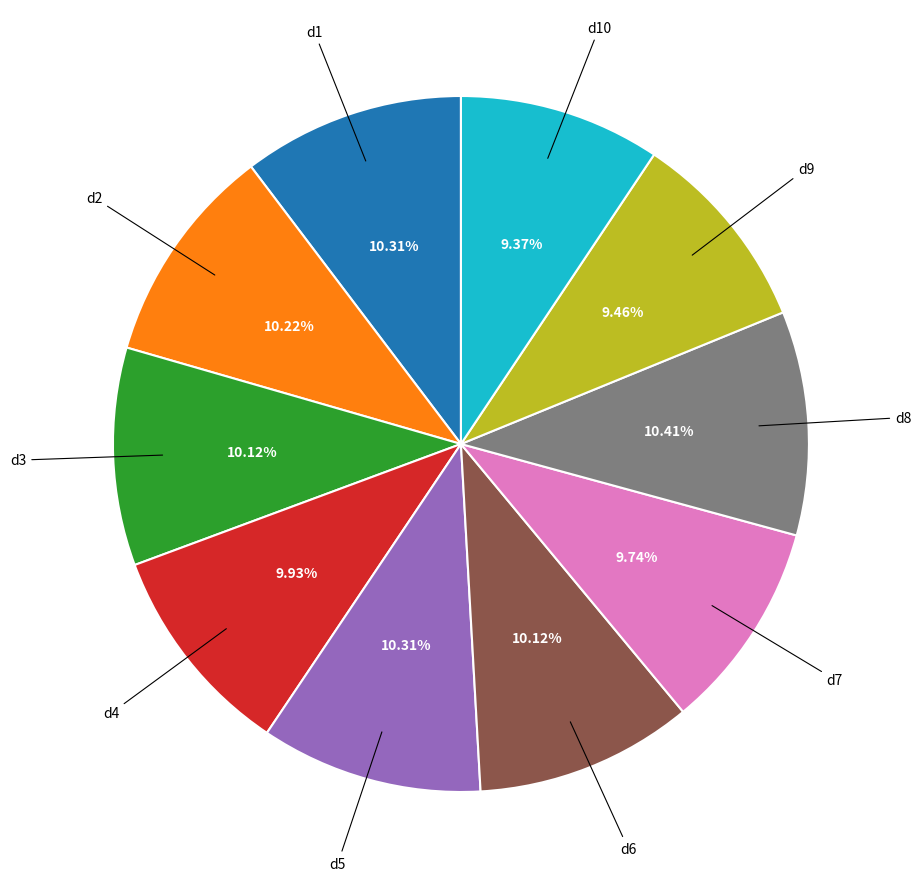

Is there any slice that represents more than half of the pie?

No